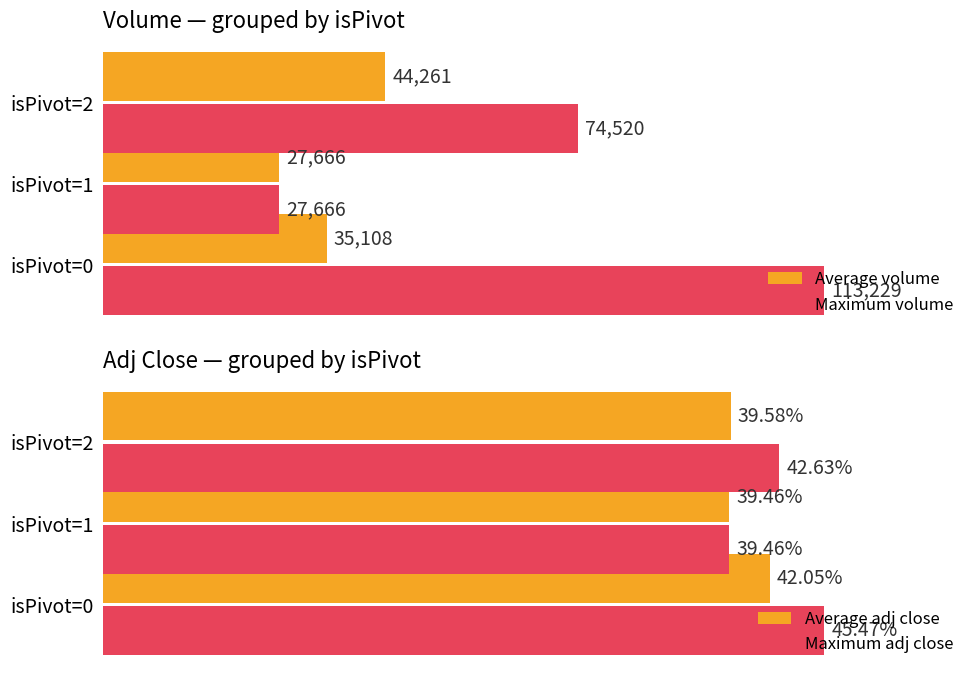

Between isPivot=0 and isPivot=2, which series saw the biggest shift?

Maximum volume